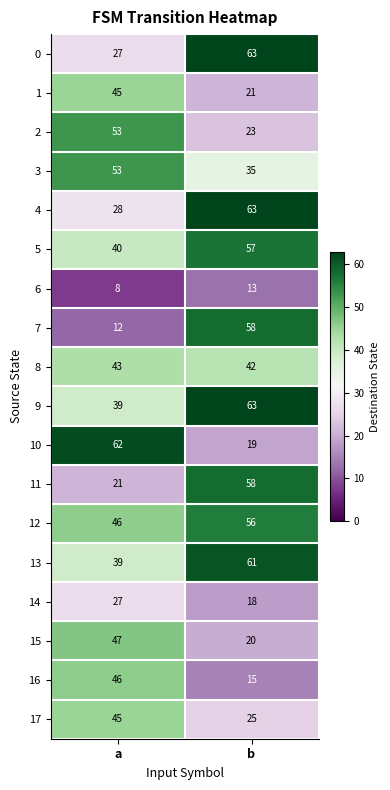

What is the difference between the 4 values at a and b?

35